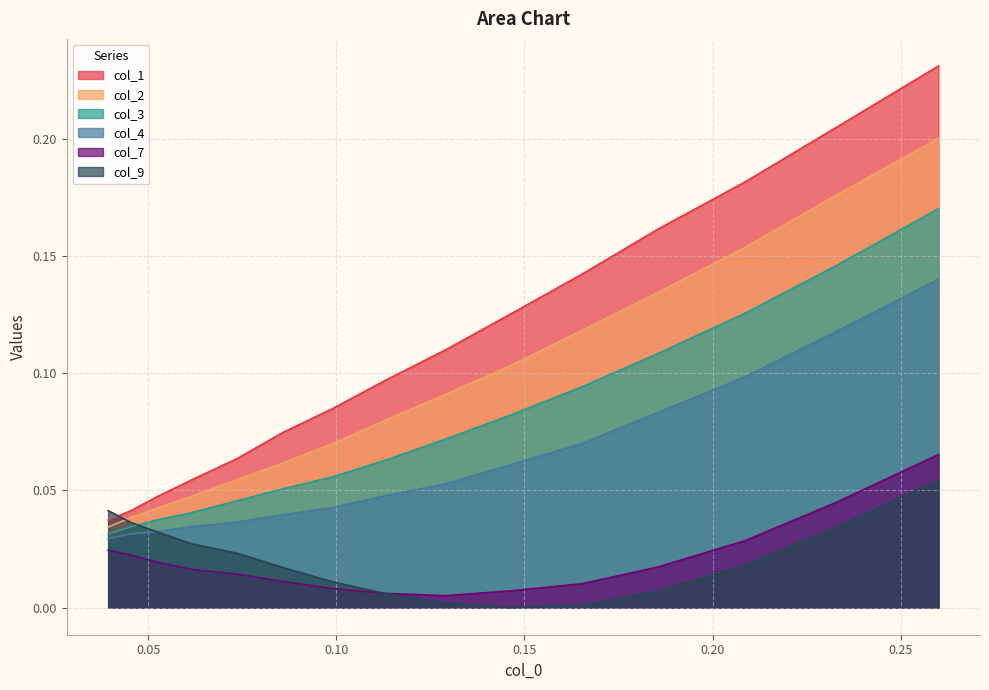

List the series in order of their peak value, lowest first.

col_9, col_7, col_4, col_3, col_2, col_1